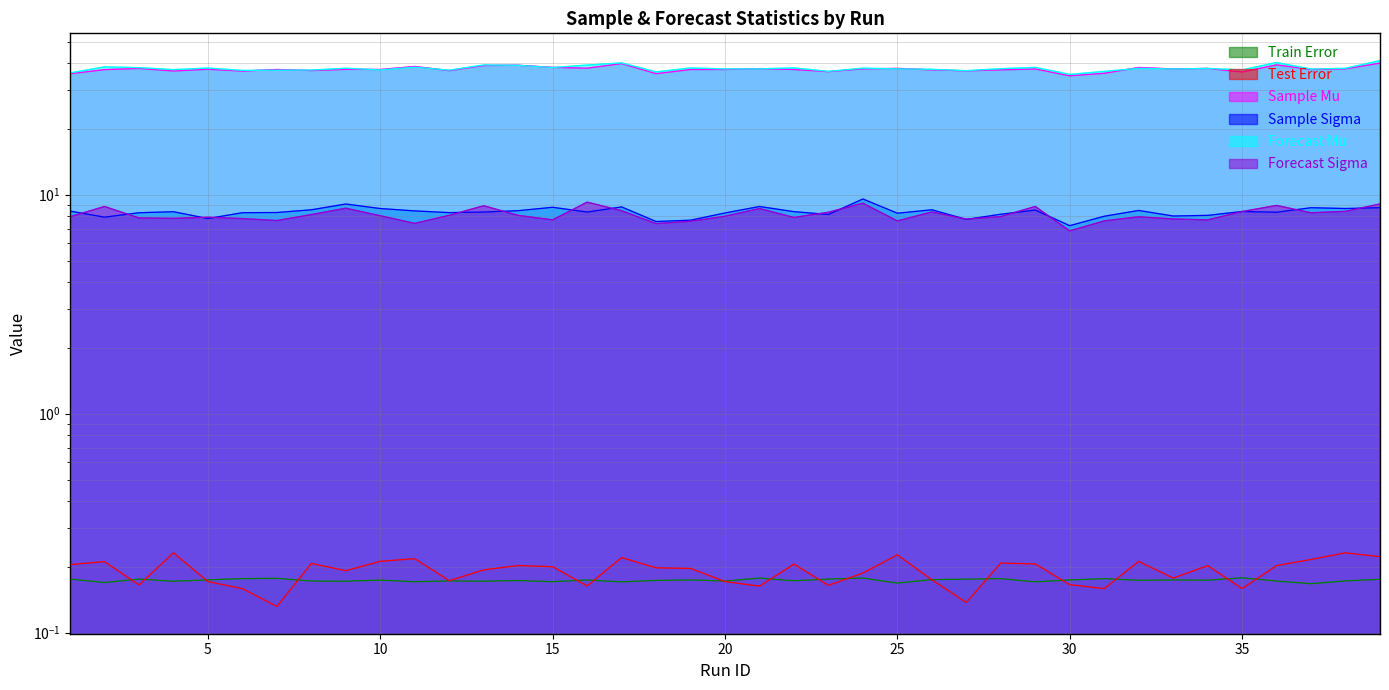

The value of Train Error at 13 is 0.1. True or false?

False